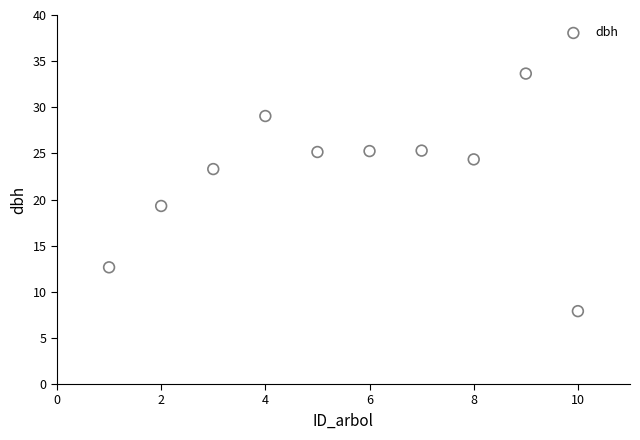

What is the range of X values (max minus min)?

9.0